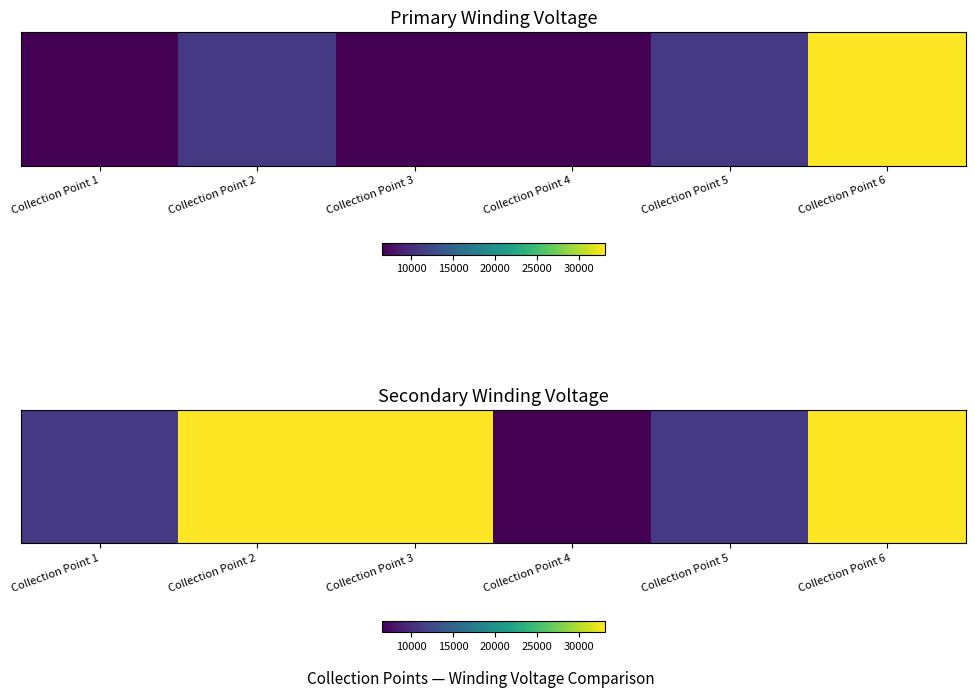

Where is the data nearest to the value 19800?

Collection Point 1